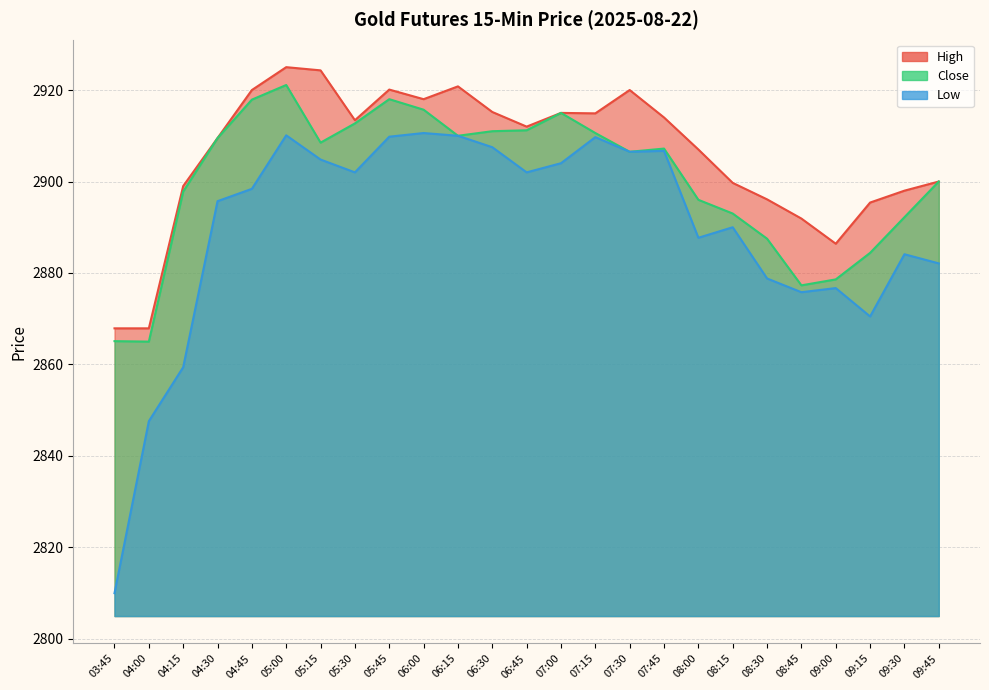

True or false: High and Close cross at least once.

False